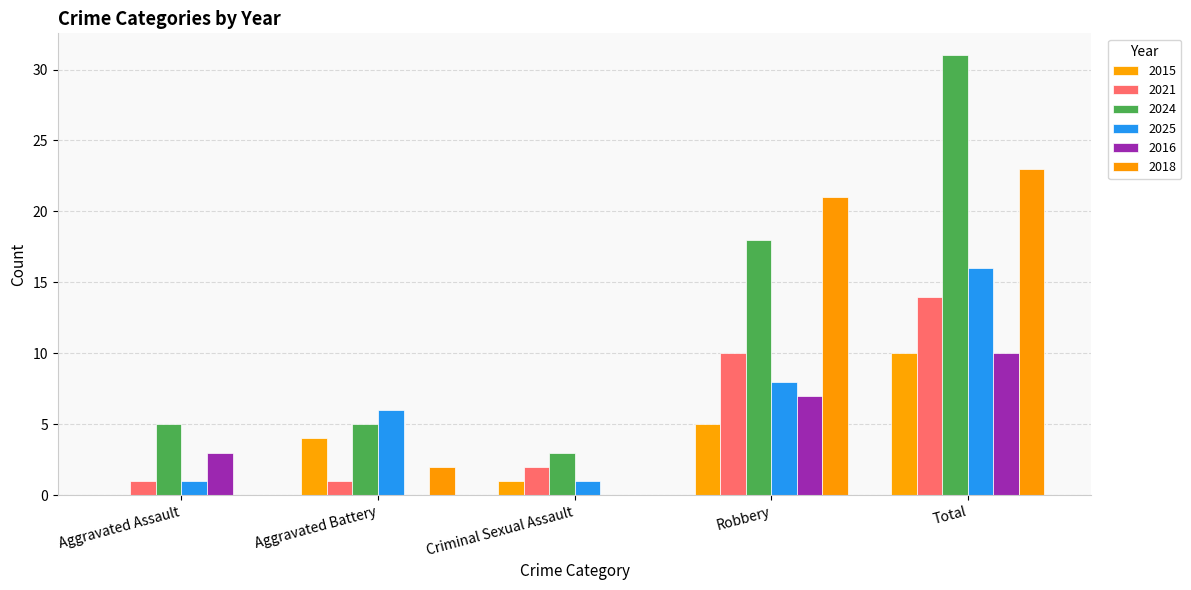

The value of 2025 at Aggravated Assault is 0. True or false?

False